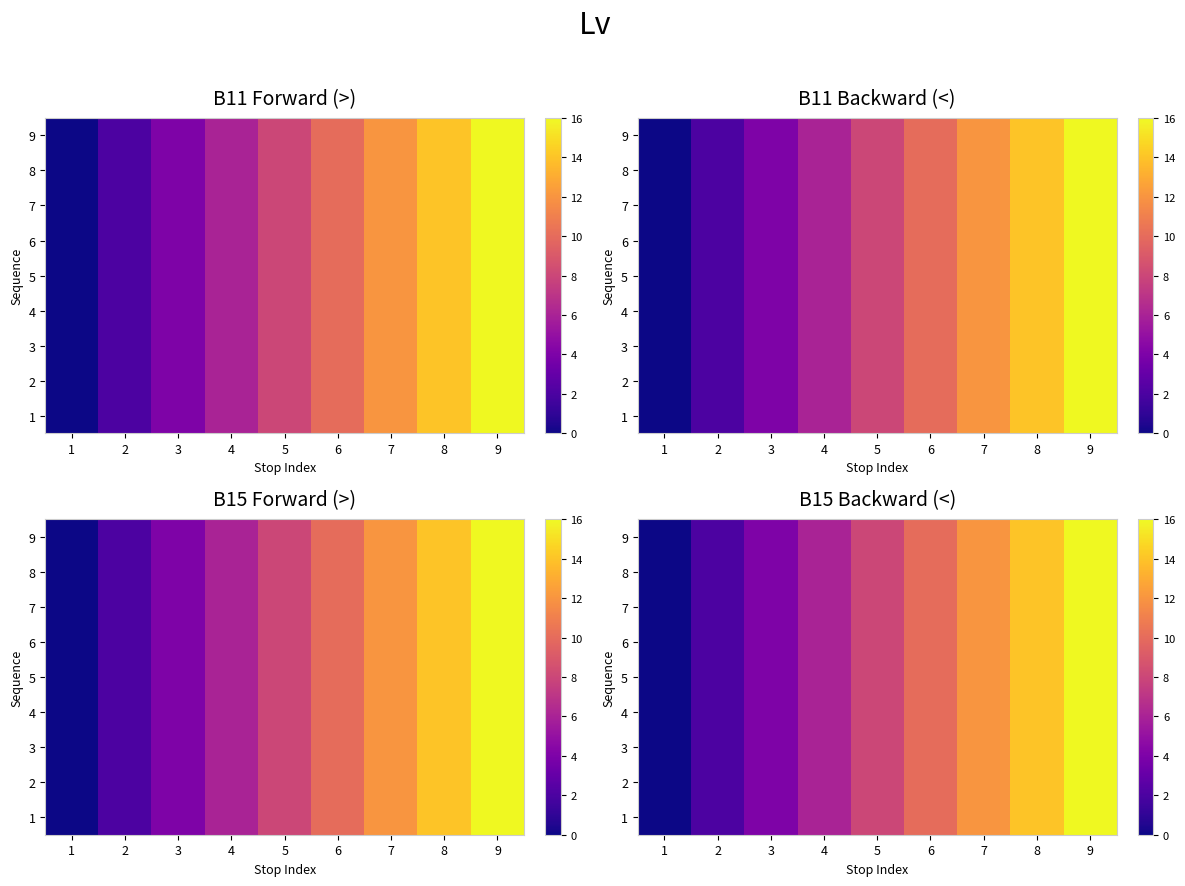

List the labels in order of 1 value, largest first.

9, 8, 7, 6, 5, 4, 3, 2, 1